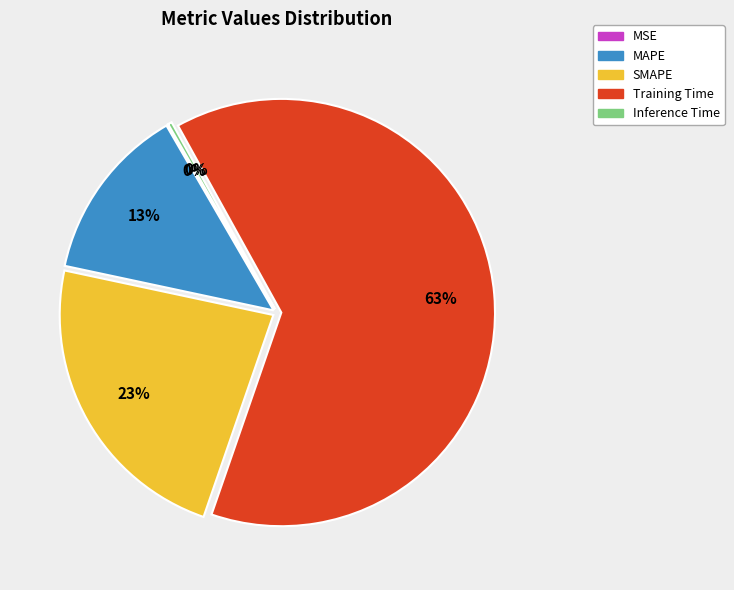

What is the ratio of the value at MAPE to the value at SMAPE?

0.6